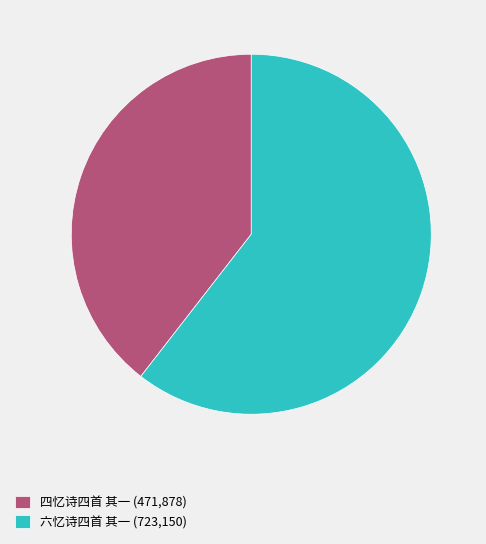

Combined, do 六忆诗四首 其一 and 四忆诗四首 其一 account for over 50%?

Yes